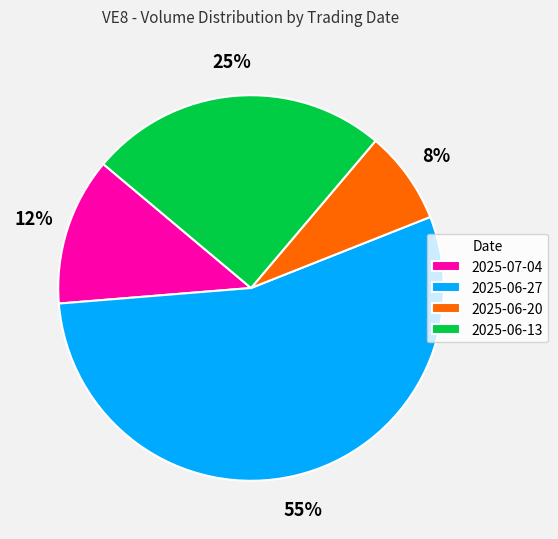

Between 2025-07-04 and 2025-06-20, which is larger?

2025-07-04